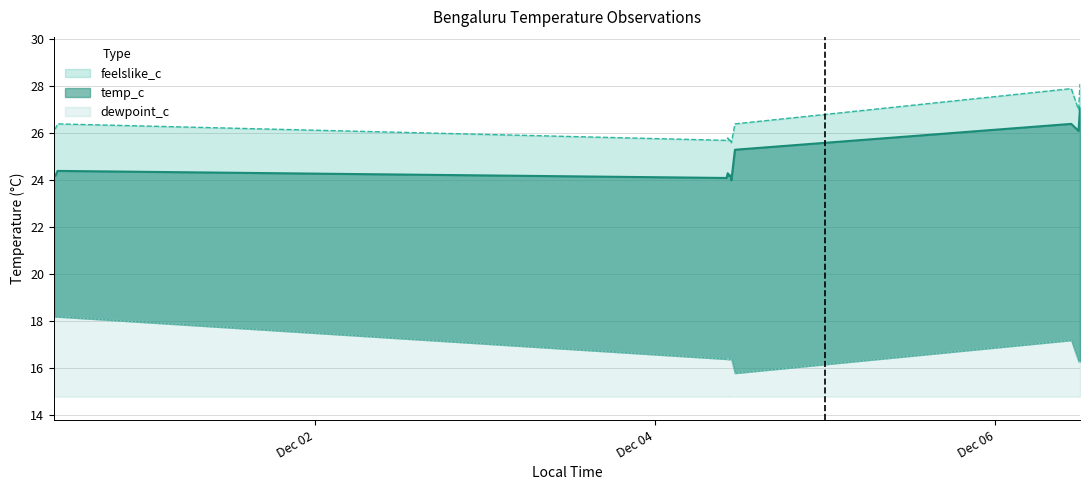

What is the label of the 11th point from the right?

2024-11-30 11:46